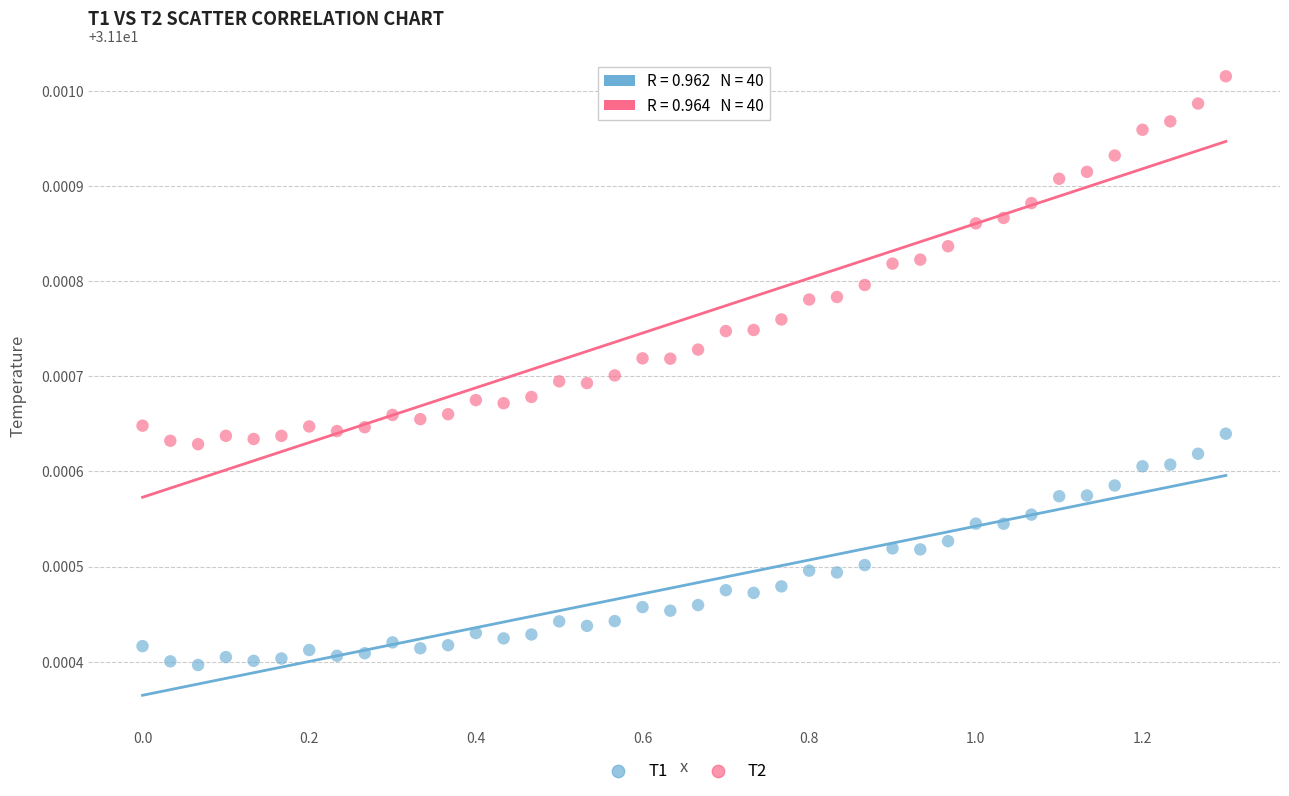

Across all data points, what is the range of X values (max minus min)?

1.3